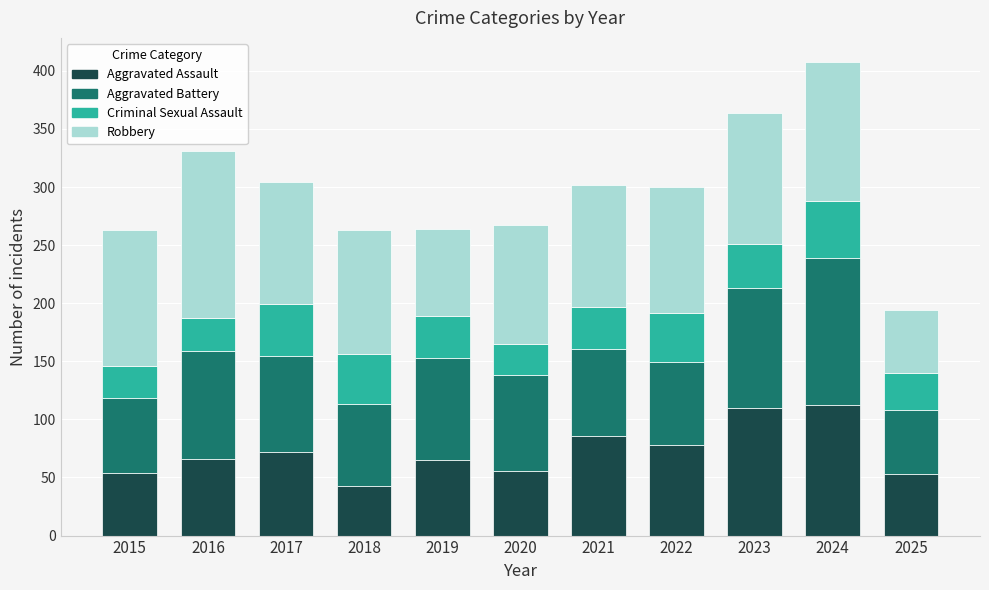

The Aggravated Assault series shows 86 at 2025. True or false?

False